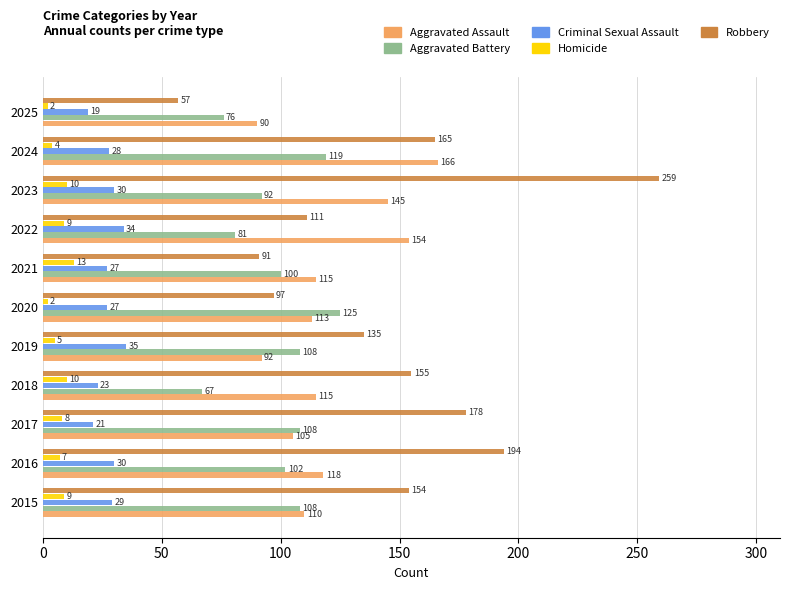

Where is Aggravated Assault nearest to the value 128?

2016